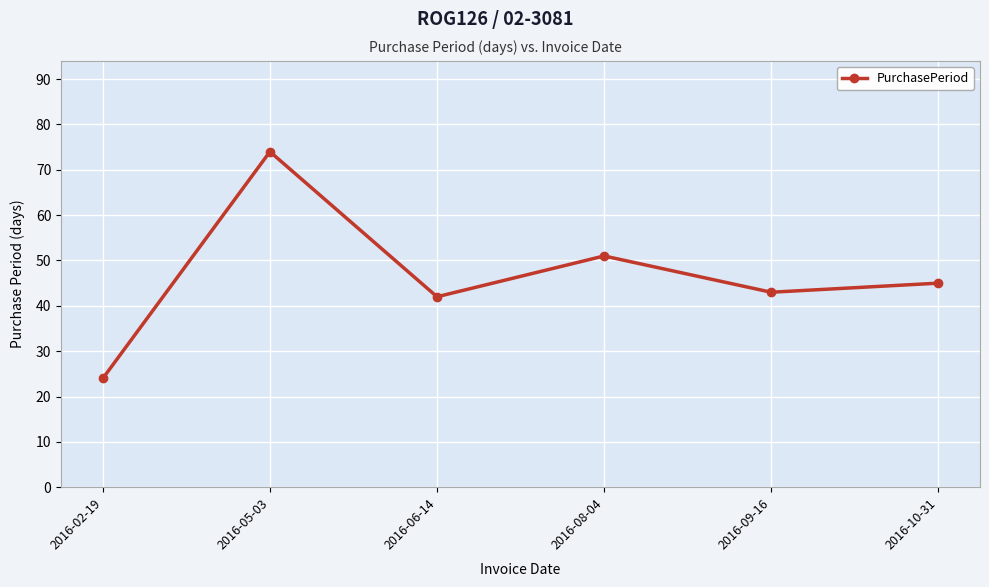

True or false: the data shows 51 at 2016-08-04.

True